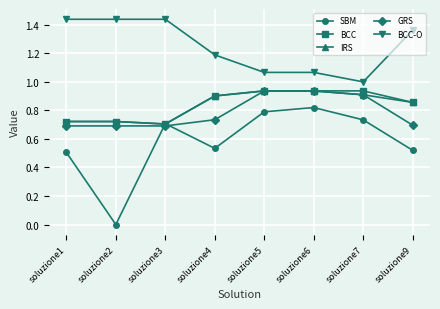

At which label does IRS reach its minimum?

soluzione3